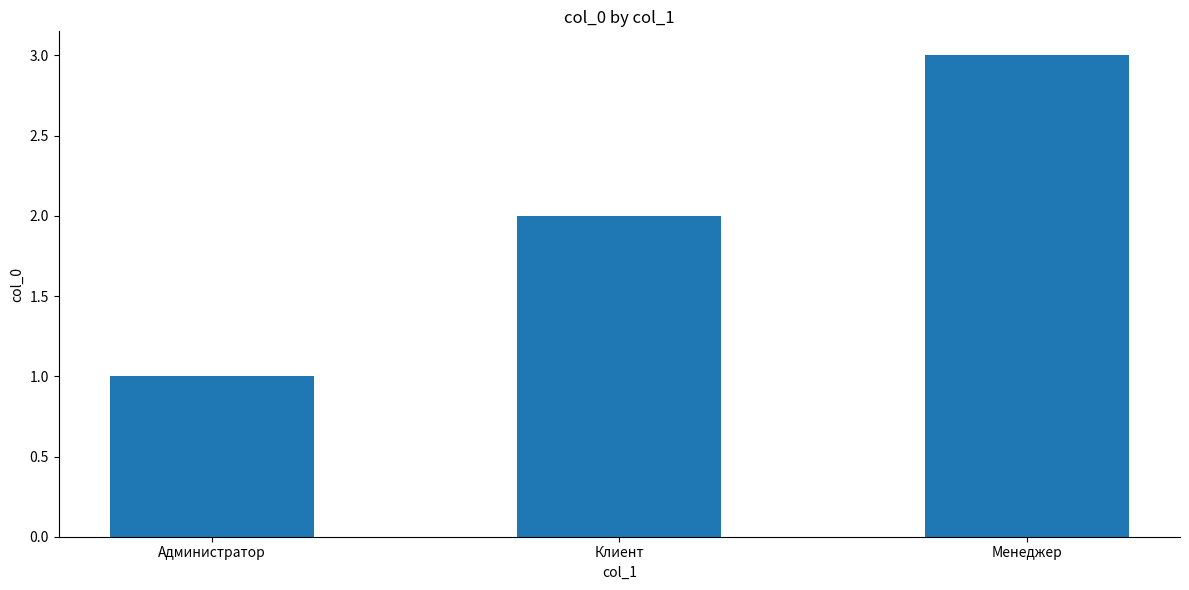

Count the number of categories in the chart.

3